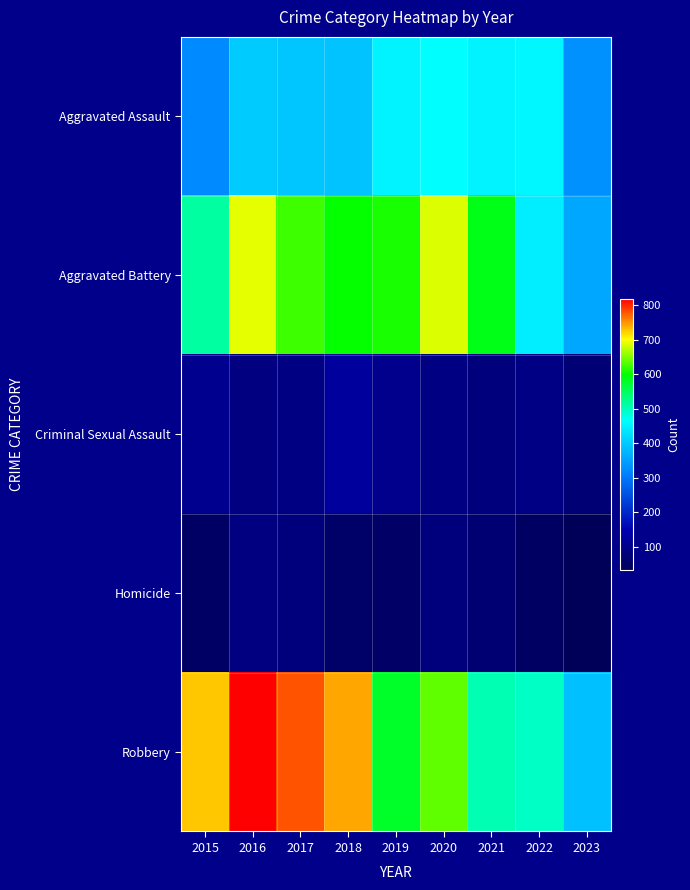

Reading left to right, what are all the values shown in this chart?

Aggravated Assault: 2015=323	2016=402	2017=396	2018=392	2019=452	2020=466	2021=452	2022=457	2023=330
Aggravated Battery: 2015=515	2016=691	2017=623	2018=600	2019=608	2020=686	2021=587	2022=445	2023=358
Criminal Sexual Assault: 2015=105	2016=87	2017=90	2018=123	2019=102	2020=89	2021=81	2022=93	2023=71
Homicide: 2015=50	2016=87	2017=82	2018=56	2019=53	2020=81	2021=69	2022=49	2023=34
Robbery: 2015=726	2016=819	2017=780	2018=741	2019=577	2020=637	2021=506	2022=497	2023=389